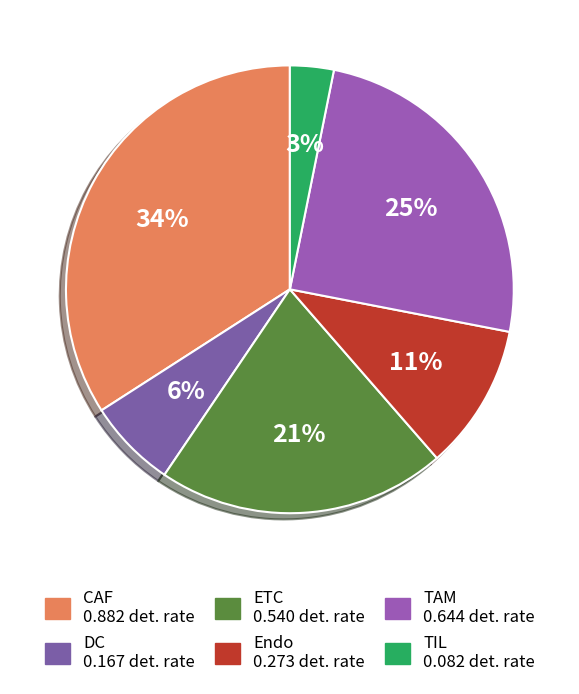

What is the change in value from ETC to TAM?

+0.1